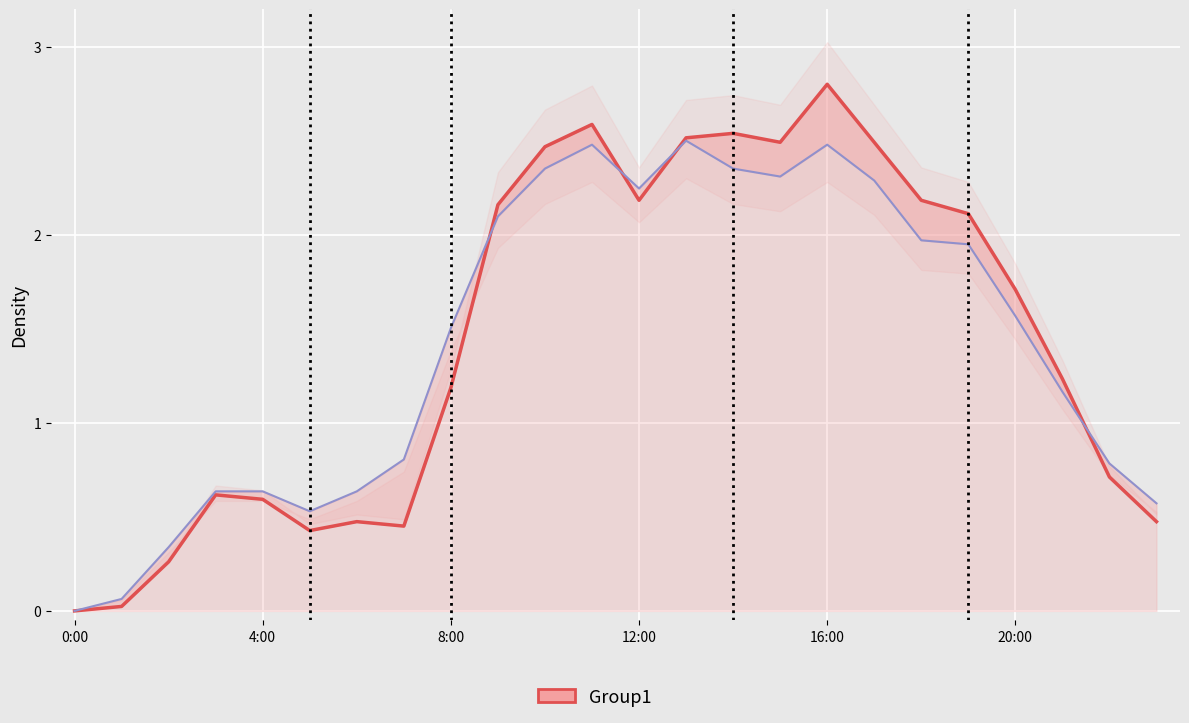

How many interior local peaks does the actual_kW series have?

5